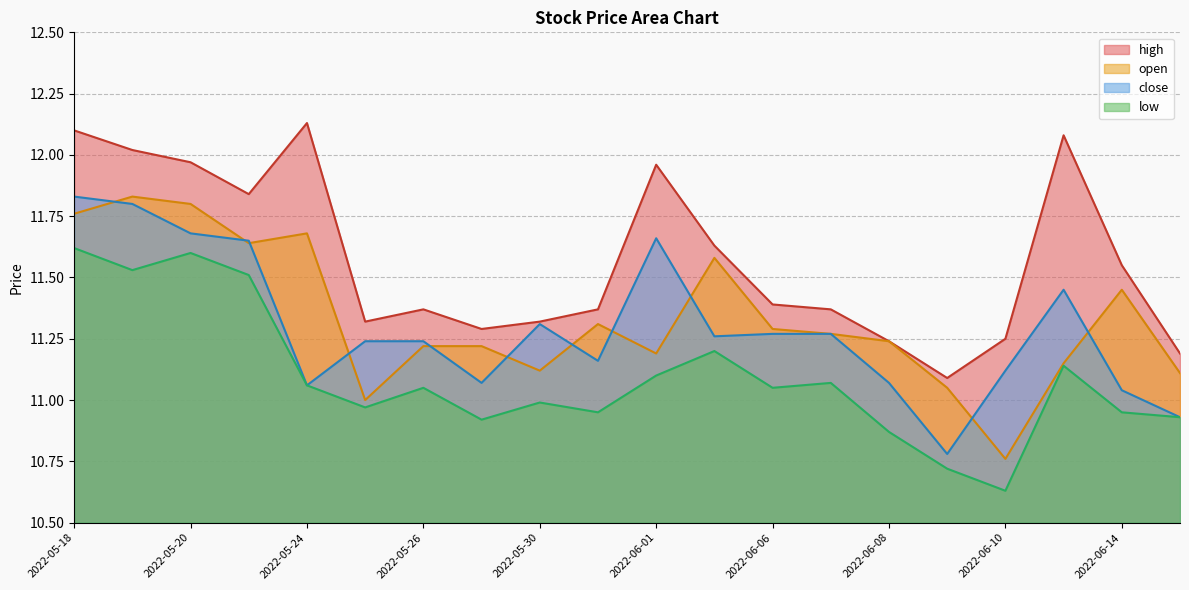

What is the average value of the close series?

11.3